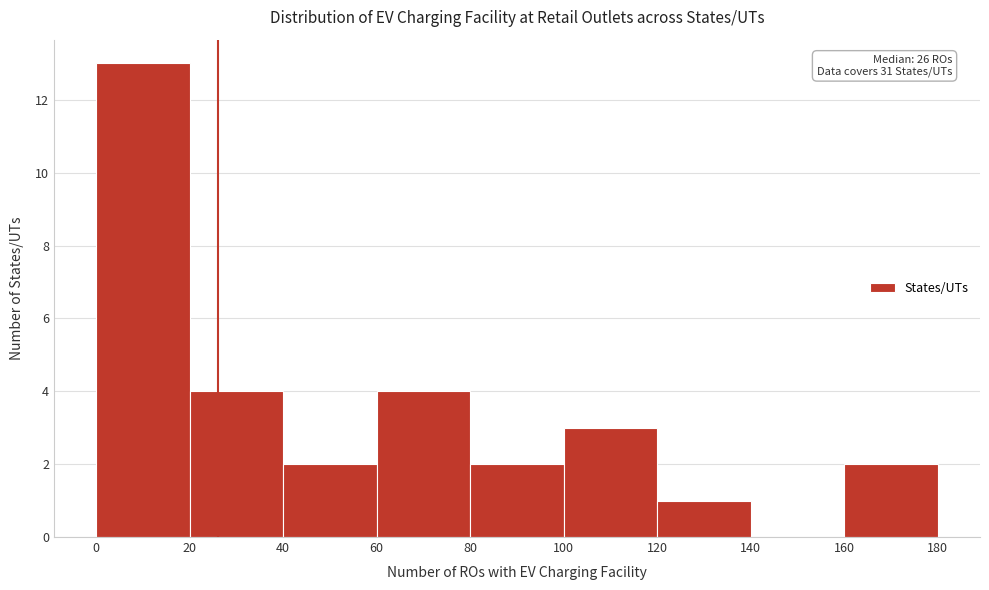

Over which range of the x-axis is the bar tallest?

0 to 20